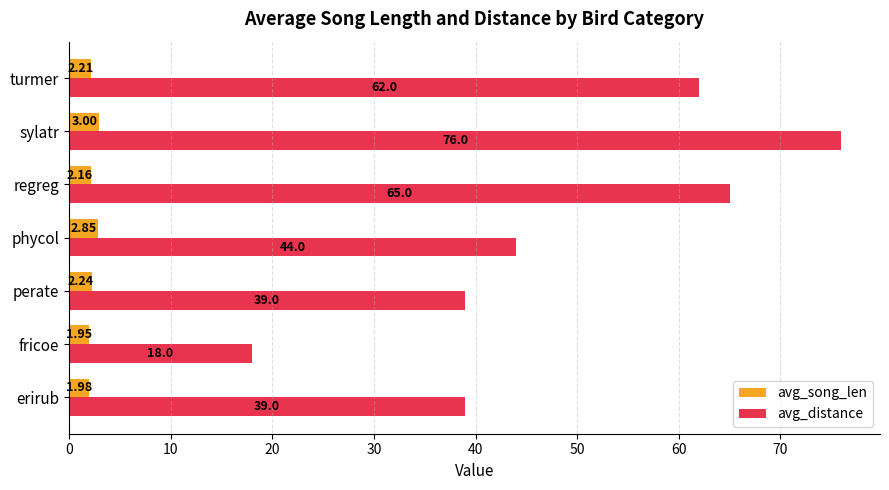

At how many categories does at least one series exceed 8?

7